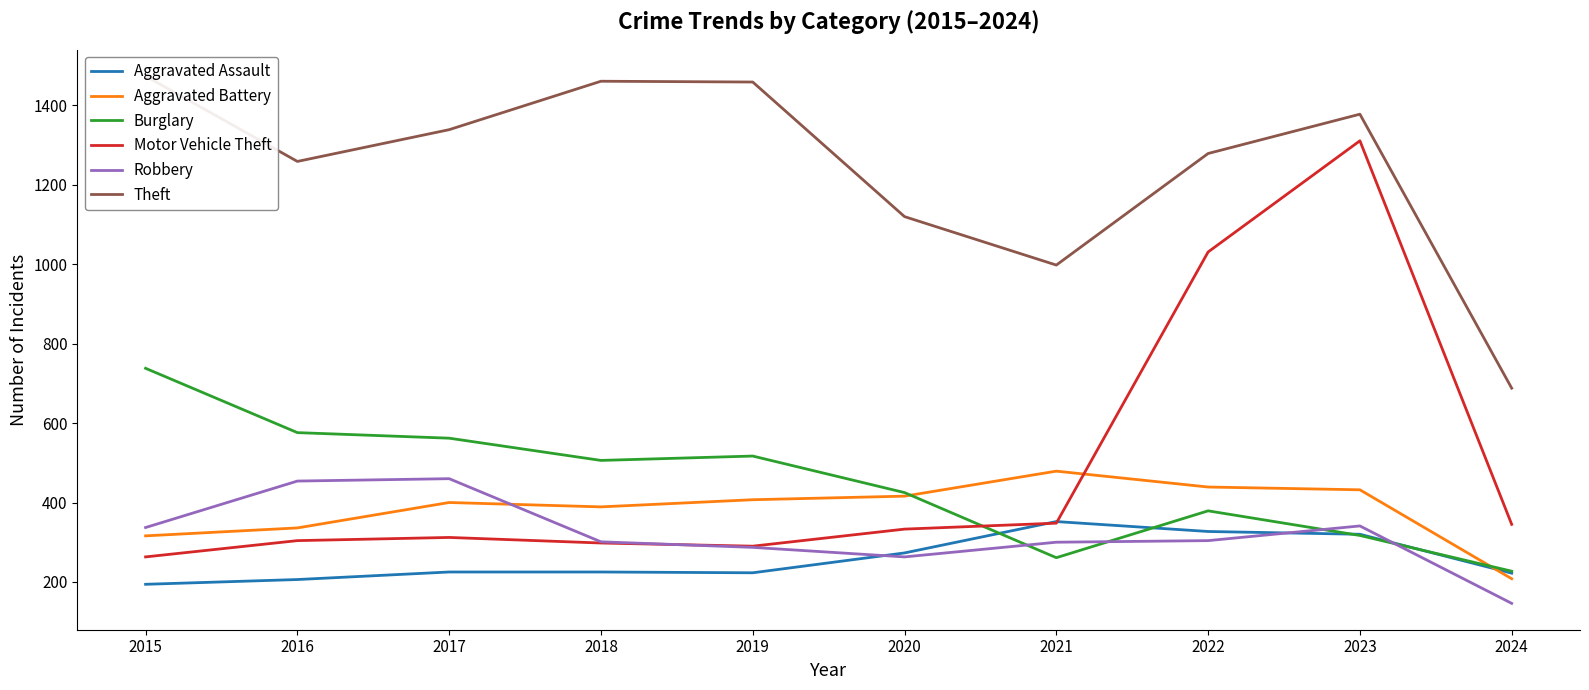

Is the value of Aggravated Assault at 2020 greater than the value of Aggravated Battery at 2015?

No